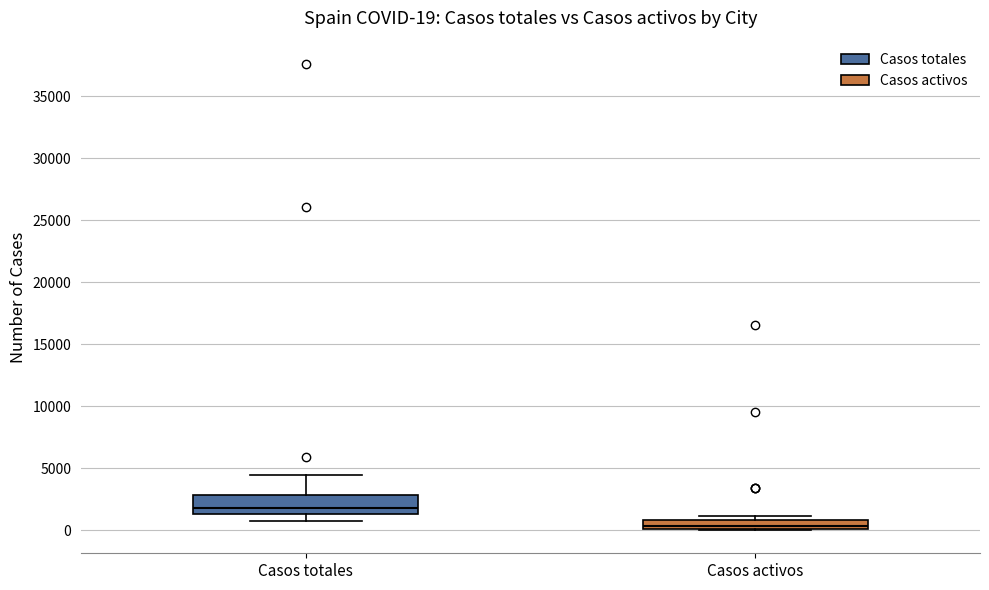

Which box's median line is the lowest?

Casos activos